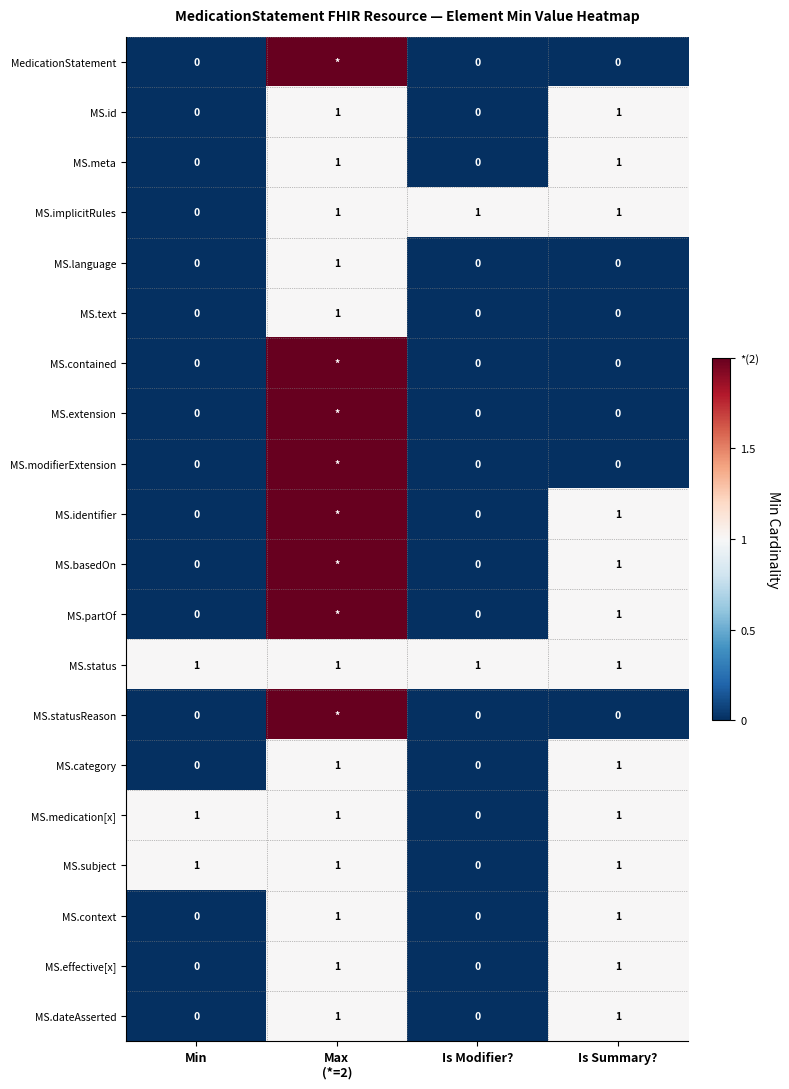

What is the greatest value displayed?

2